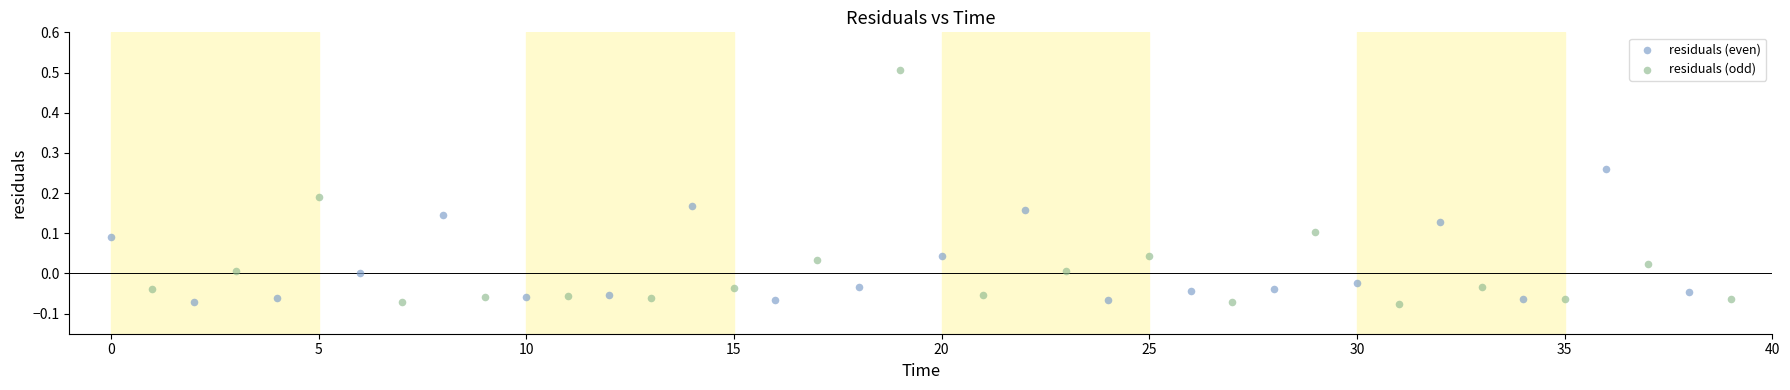

Which series has the widest spread of Y values?

residuals (odd)